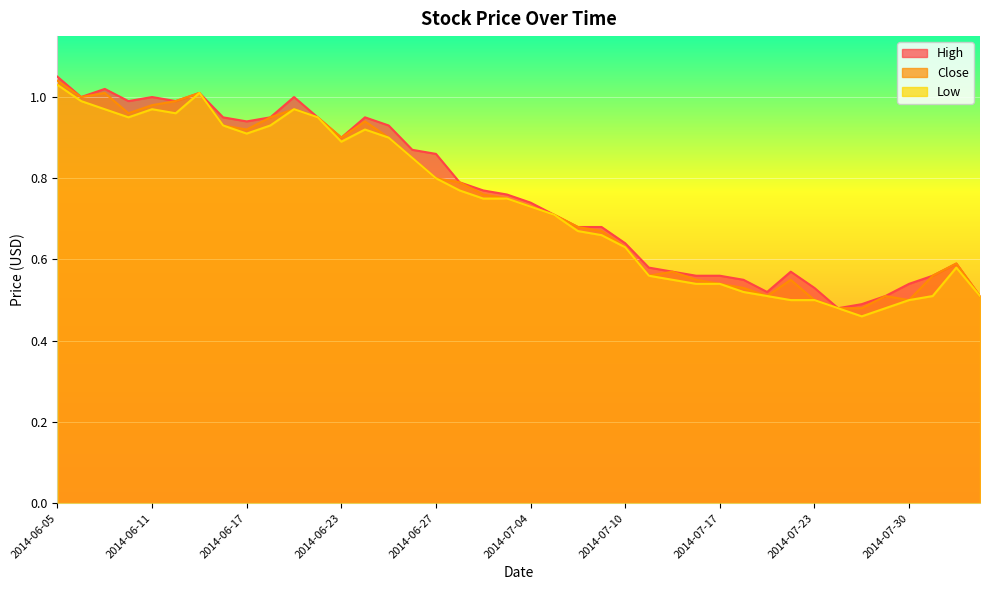

Rank the categories by Close value from highest to lowest.

2014-06-05, 2014-06-09, 2014-06-13, 2014-06-06, 2014-06-12, 2014-06-11, 2014-06-19, 2014-06-10, 2014-06-18, 2014-06-20, 2014-06-24, 2014-06-16, 2014-06-17, 2014-06-23, 2014-06-25, 2014-06-26, 2014-06-27, 2014-06-30, 2014-07-02, 2014-07-03, 2014-07-04, 2014-07-07, 2014-07-08, 2014-07-09, 2014-07-10, 2014-08-01, 2014-07-15, 2014-07-14, 2014-07-31, 2014-07-16, 2014-07-22, 2014-07-17, 2014-07-18, 2014-07-21, 2014-07-29, 2014-08-04, 2014-07-23, 2014-07-30, 2014-07-25, 2014-07-28